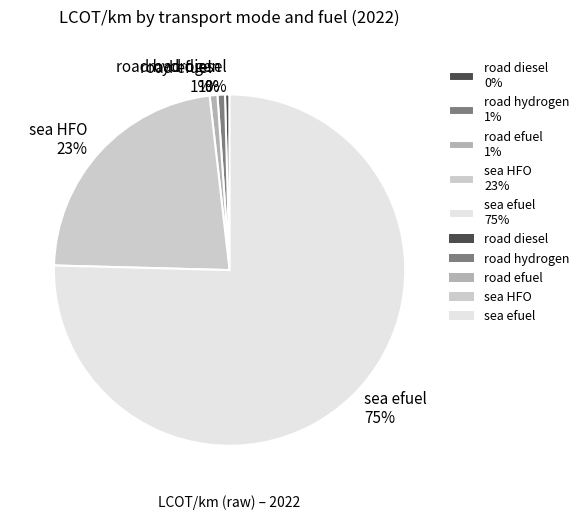

Is the sum of road diesel and sea HFO greater than half?

No